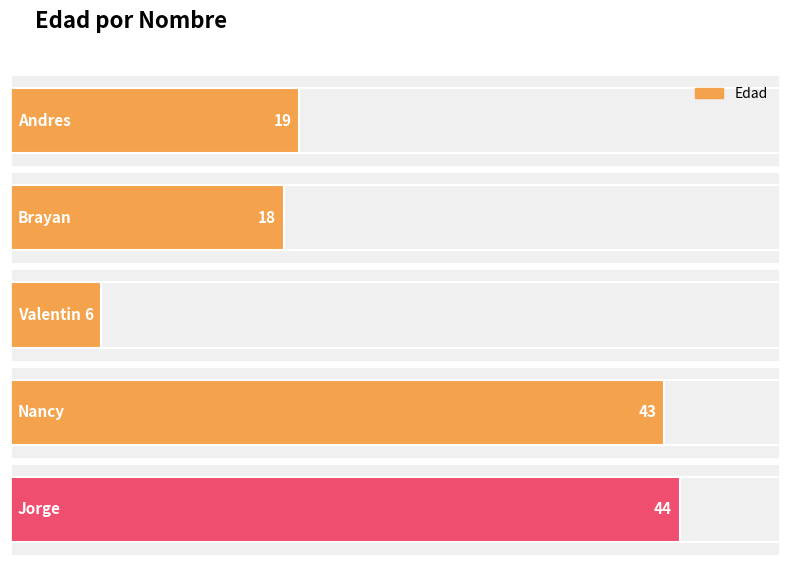

Count the number of categories in the chart.

5